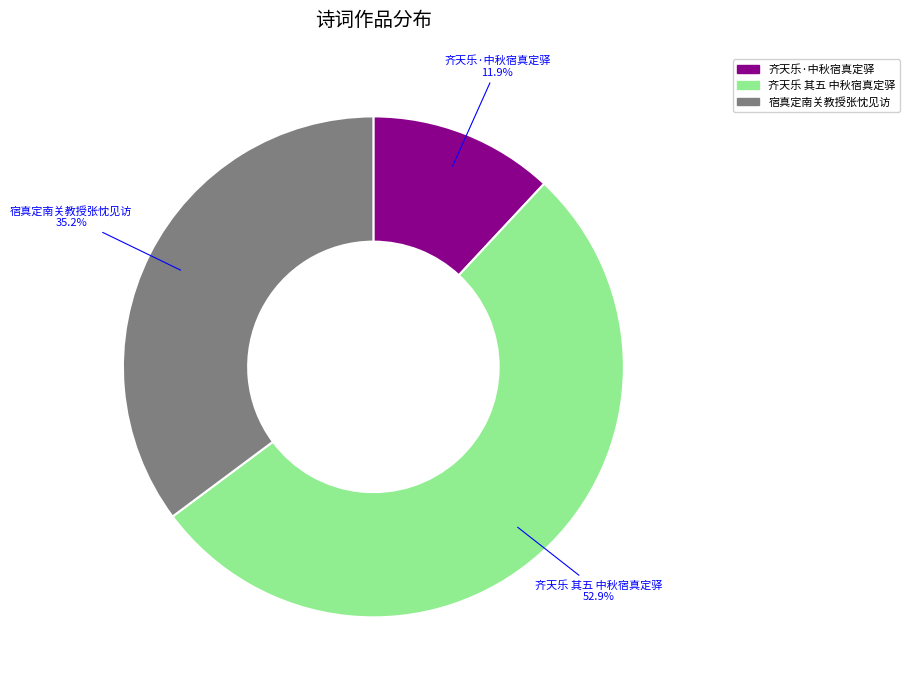

Which slice is the smallest?

齐天乐·中秋宿真定驿